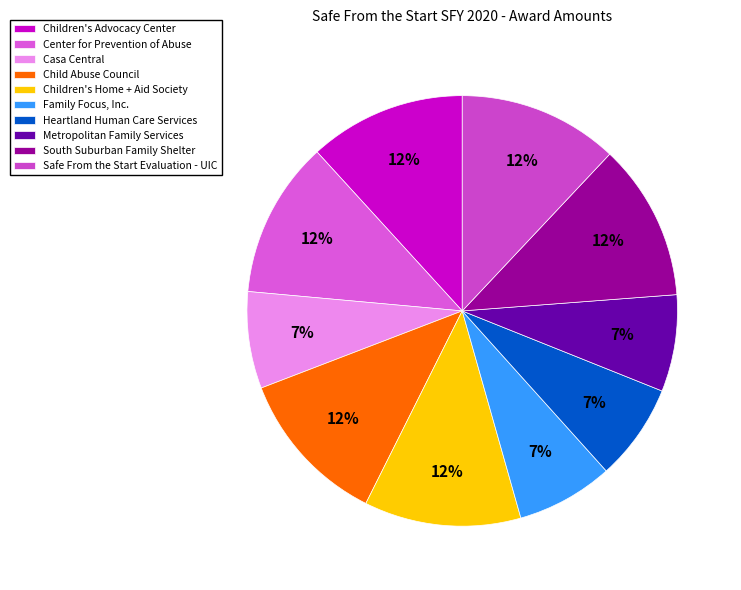

Count the number of slices in the pie.

10